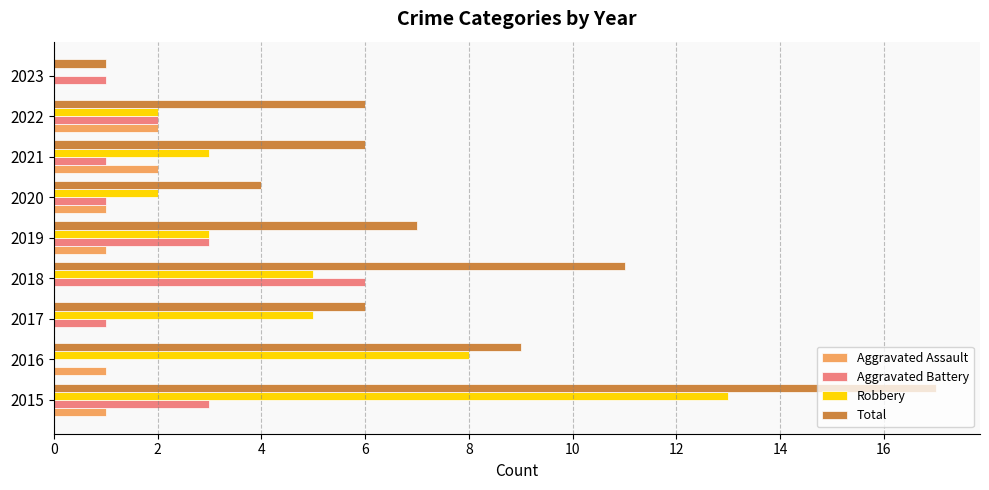

True or false: Robbery has a value of 3 at 2019.

True